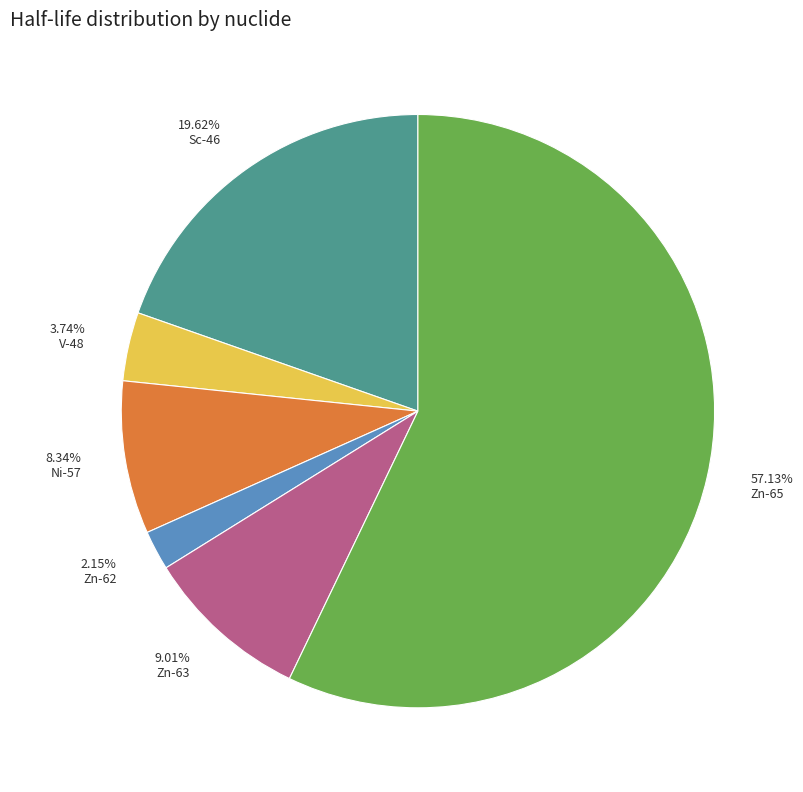

Which slice is the largest?

Zn-65